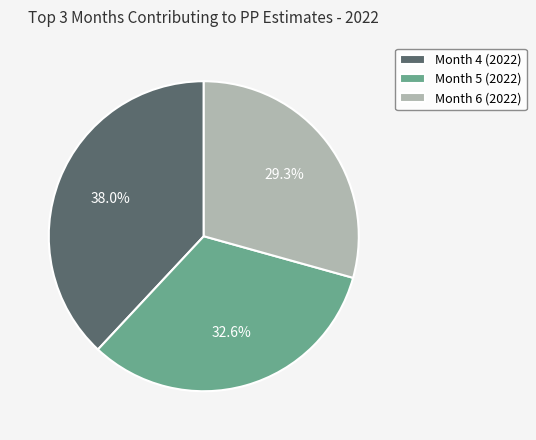

Which category has the smallest portion of the pie?

Month 6 (2022)